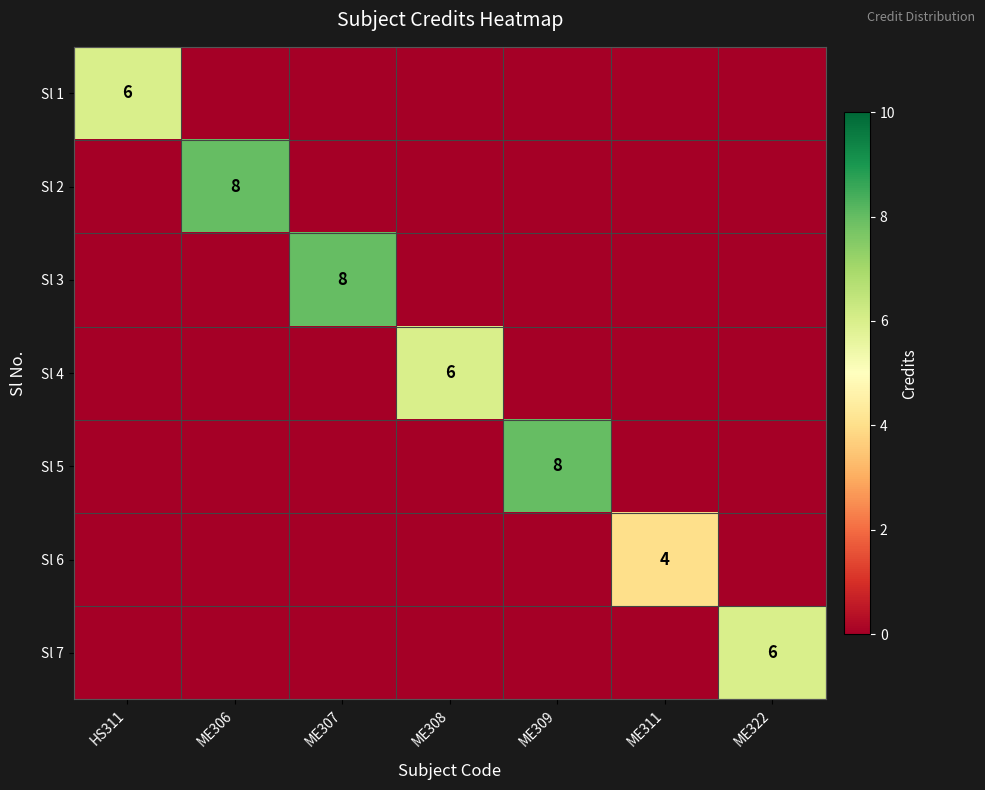

Is it true that Sl 7 equals 6 at ME322?

True